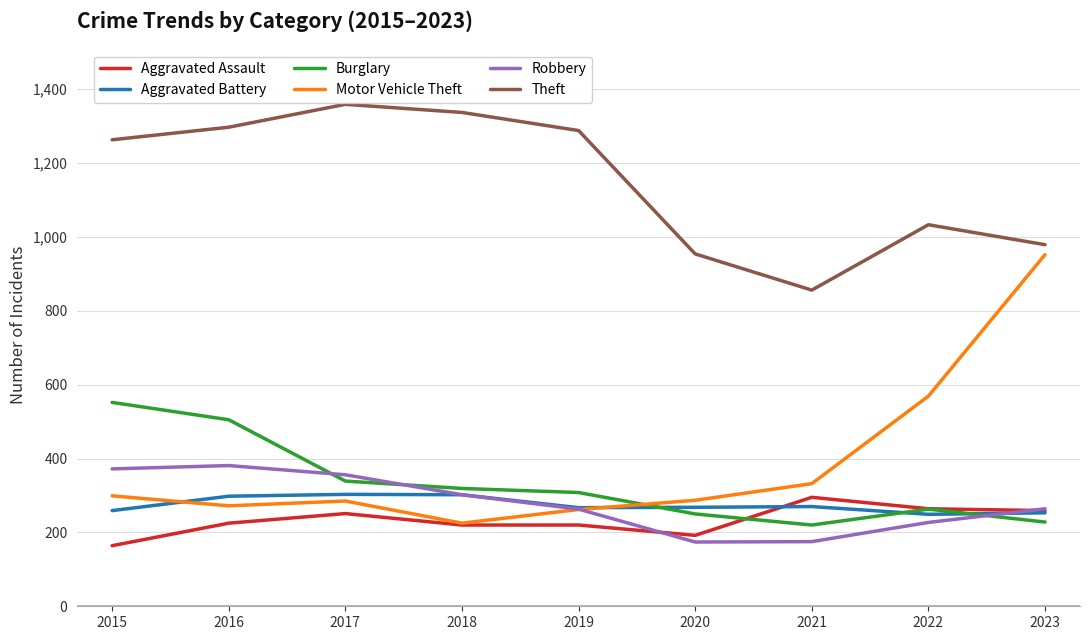

What is the approximate value of Robbery at 2023, to the nearest 5?

265